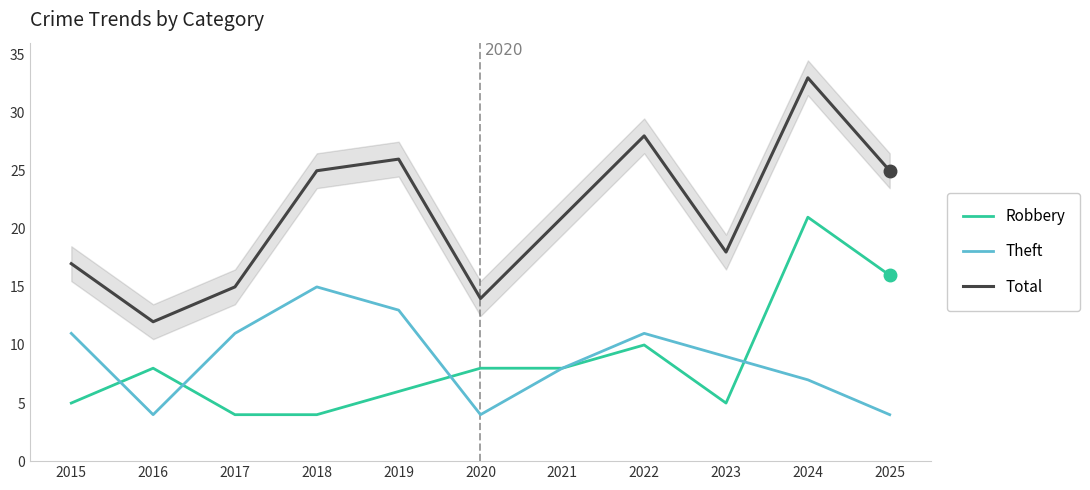

What is the sum of the Robbery values at 2025 and 2022?

26